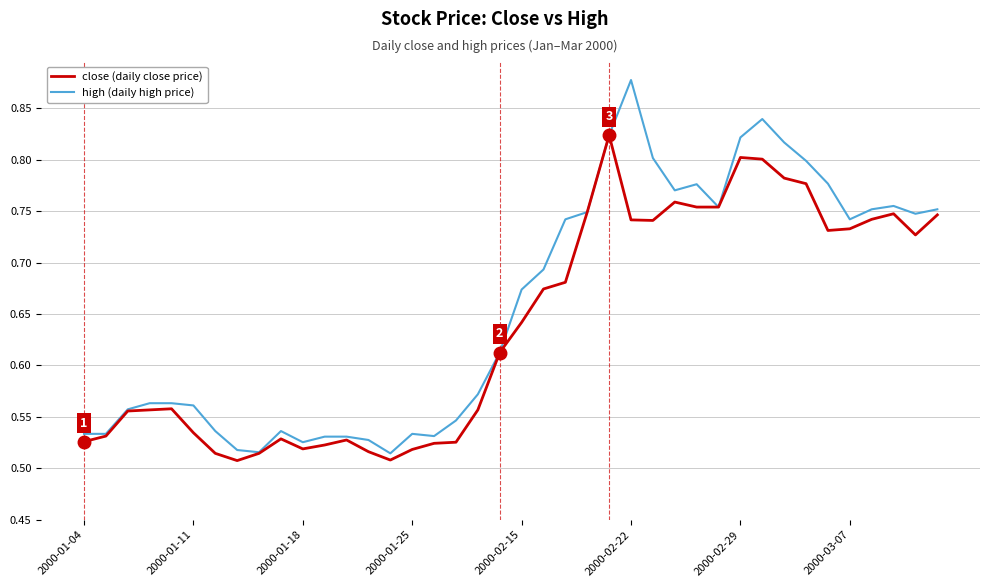

How many categories are shown in the chart?

40